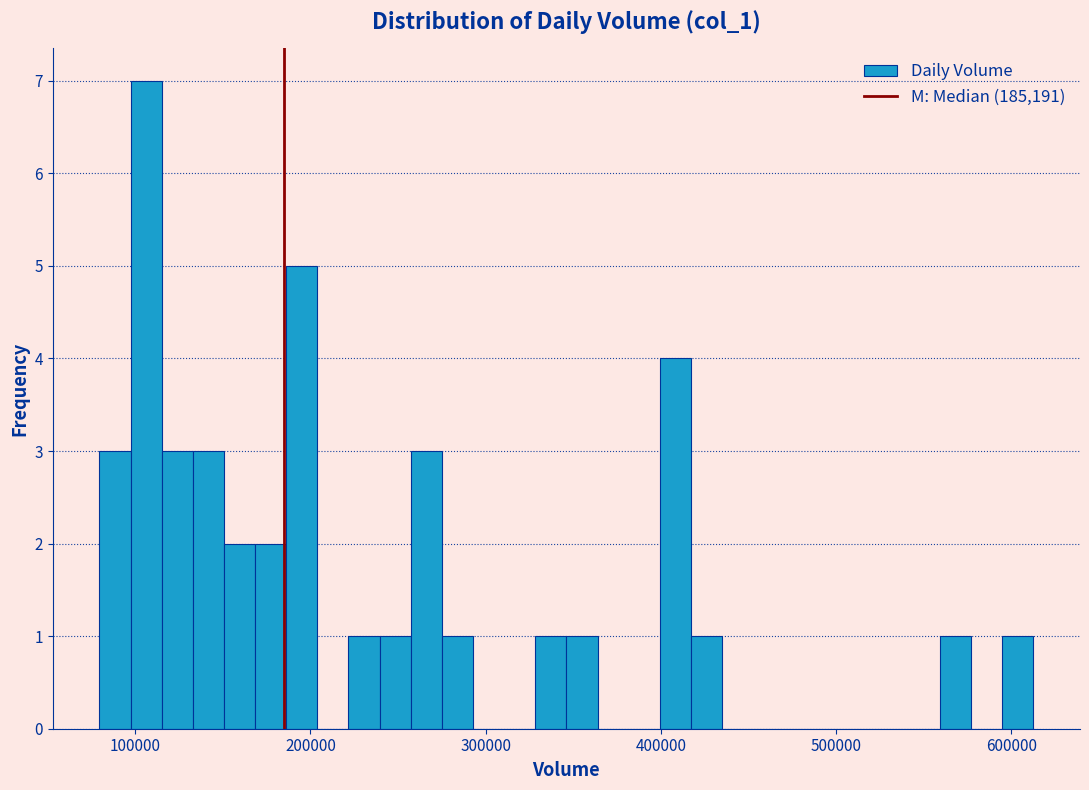

Read against the x-axis, roughly where is the centre of the tallest bar?

110000